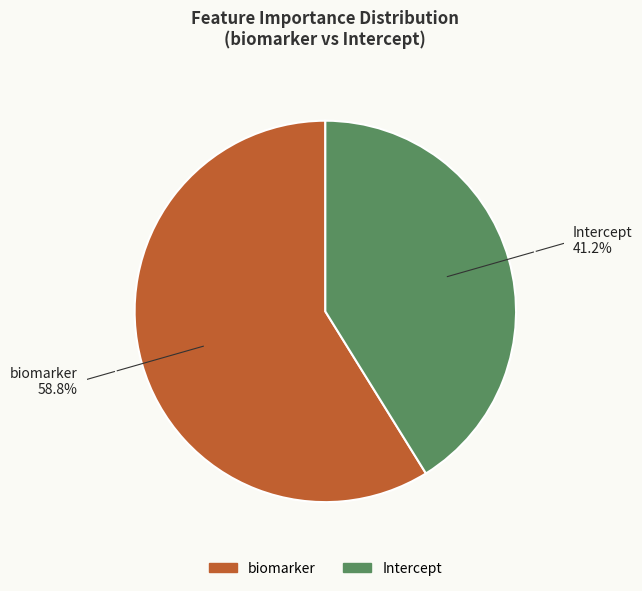

Between Intercept and biomarker, which is larger?

biomarker